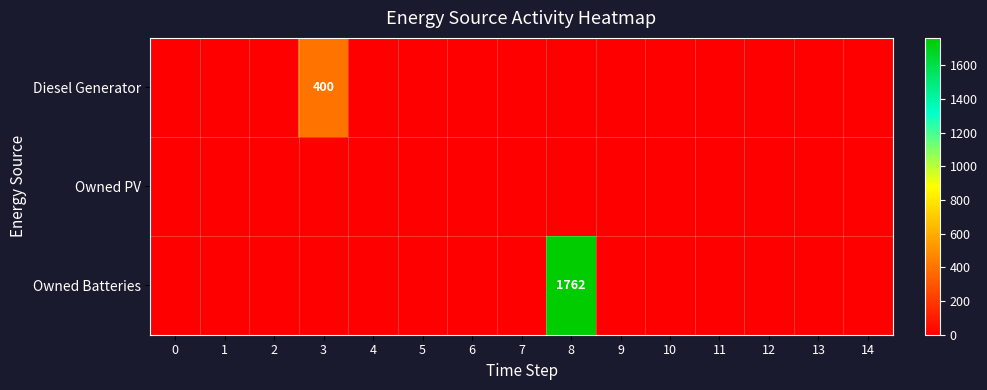

Is the value of Owned PV at 3 greater than the value of Owned Batteries at 14?

No